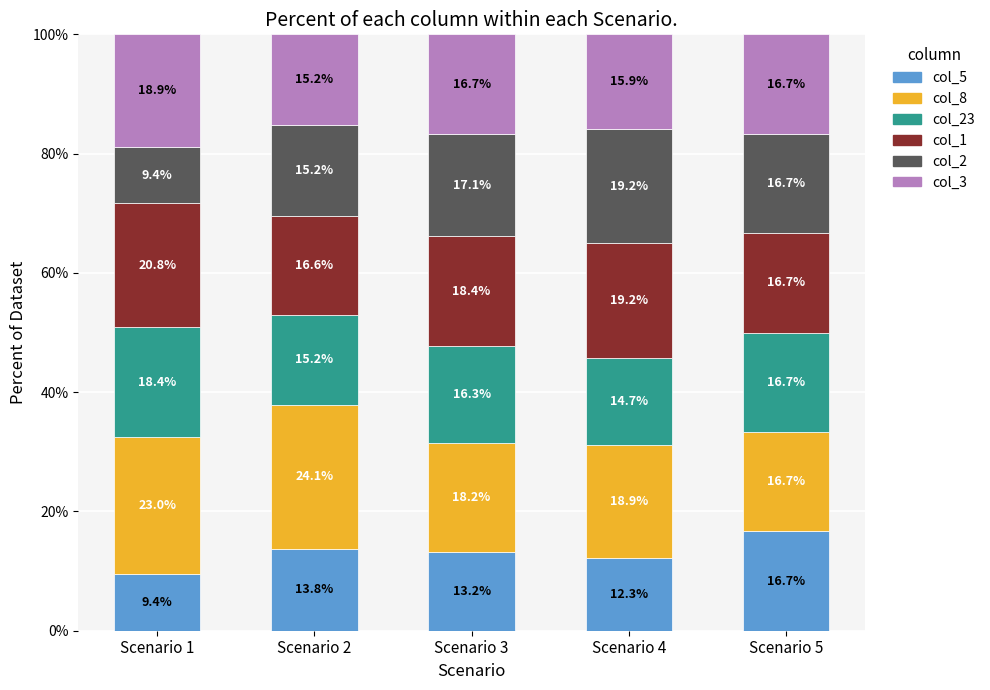

Rank the categories by col_5 value from highest to lowest.

Scenario 5, Scenario 2, Scenario 3, Scenario 4, Scenario 1